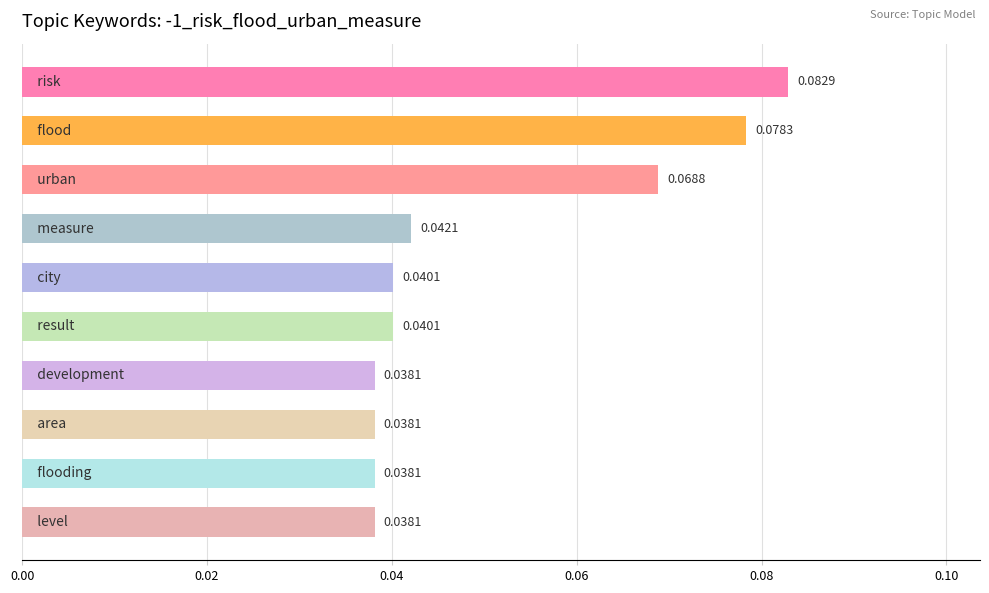

How many values are between 0 and 1?

10